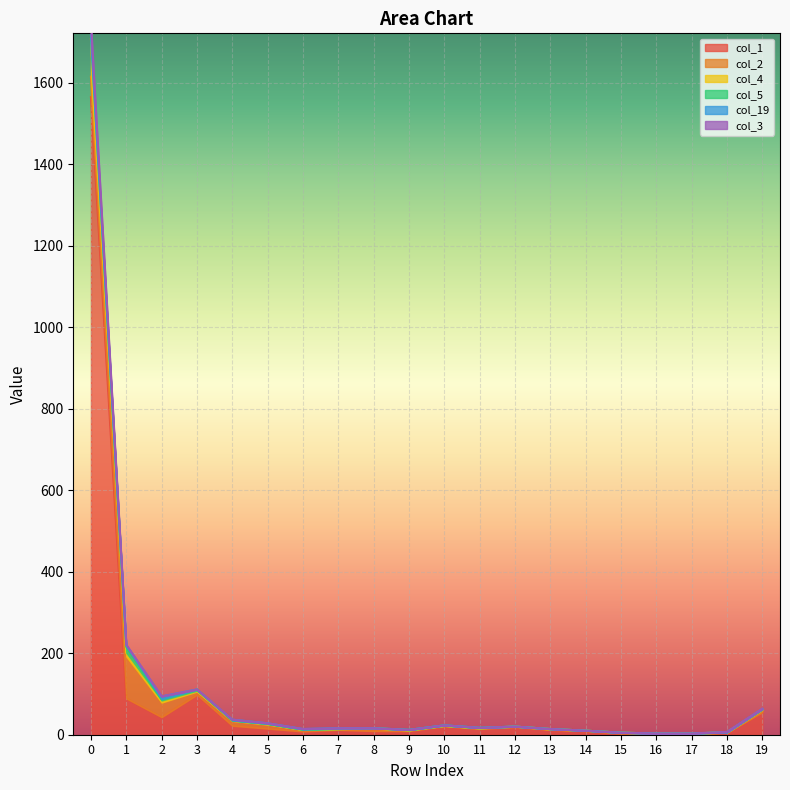

What is the sum of the col_4 values at 6 and 15?

17